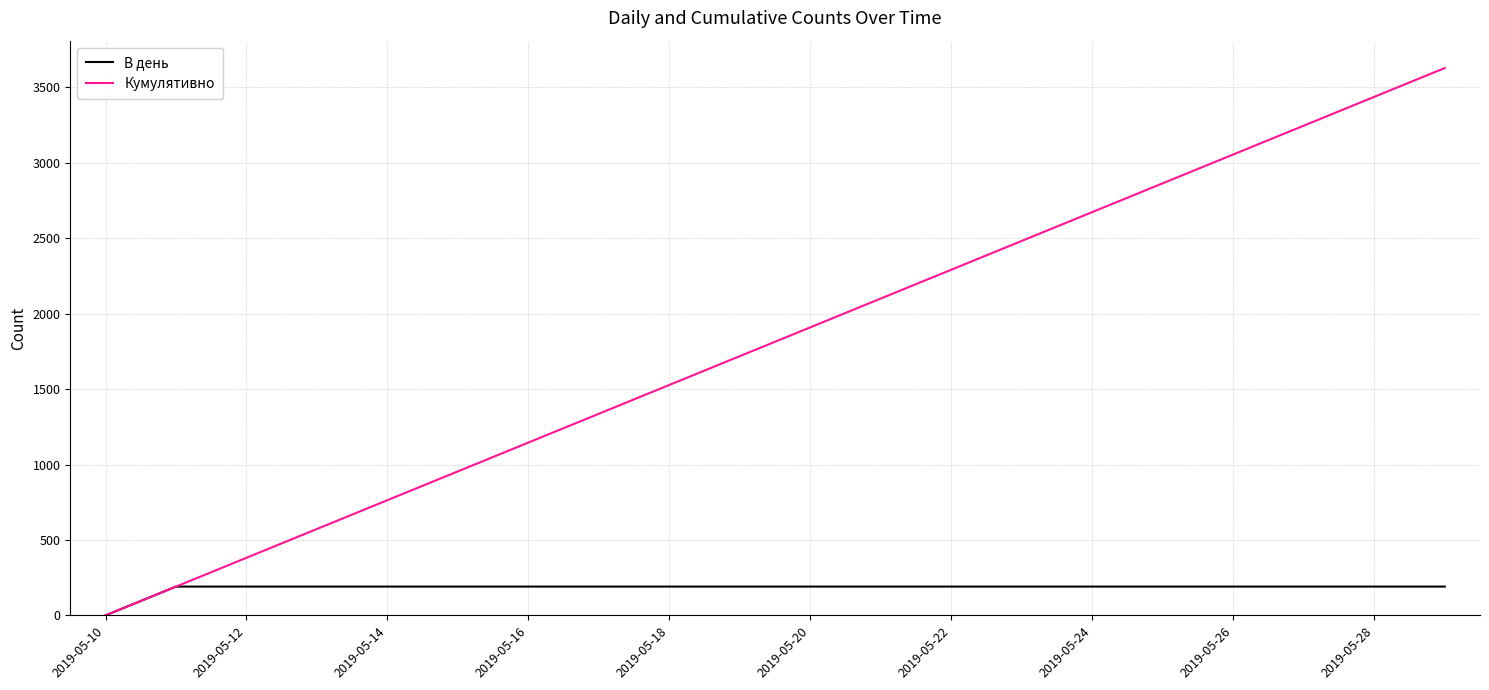

Which series has the largest total across all categories?

Кумулятивно